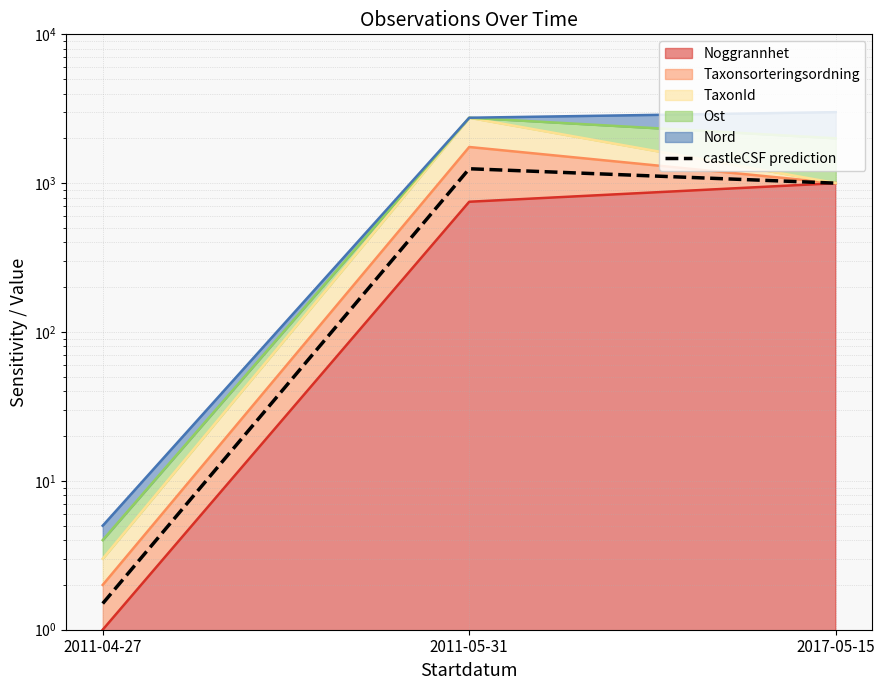

What is the label of the 1st point from the right?

2017-05-15